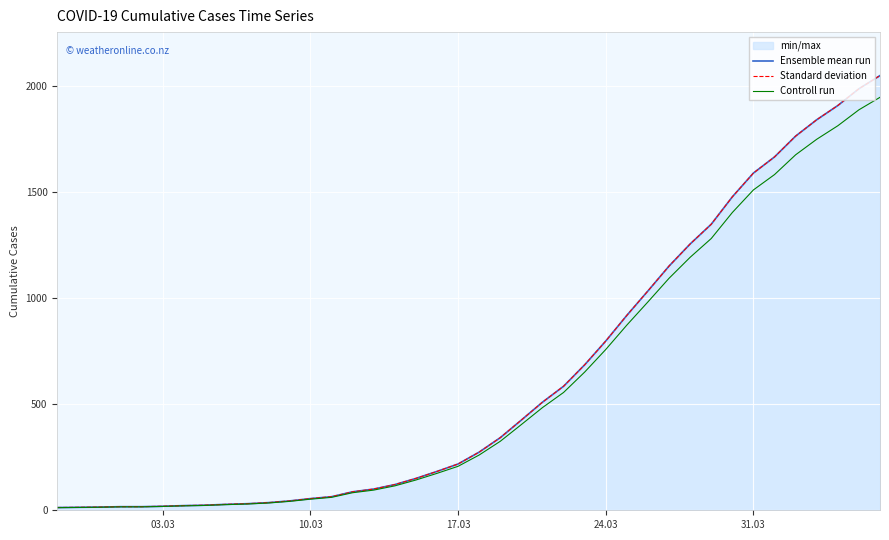

True or false: Ensemble mean run has a value of 218.0 at 17.03.

True